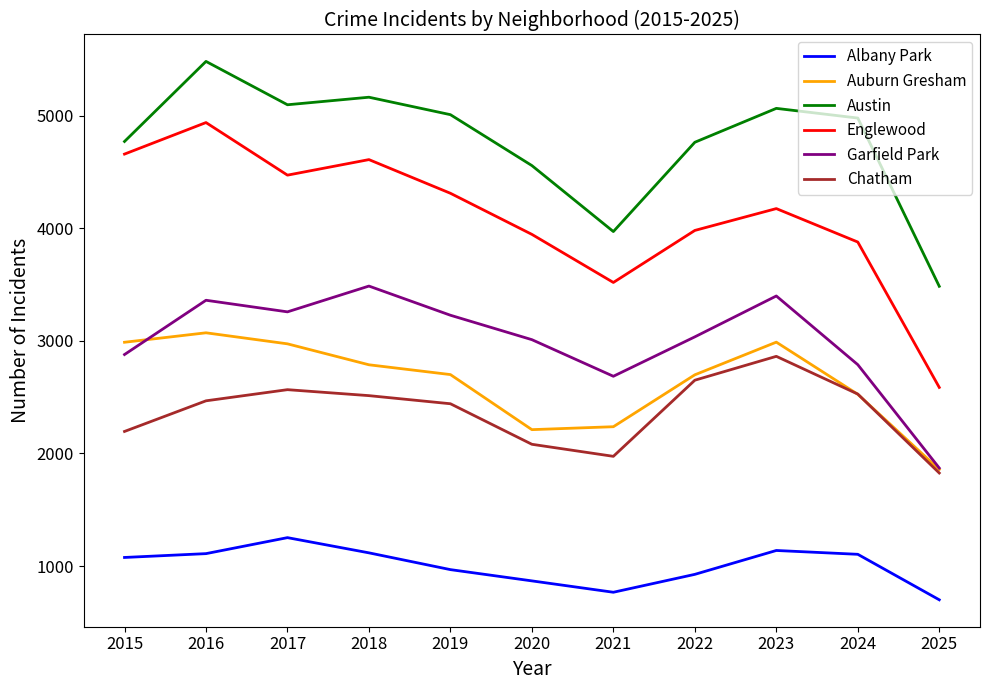

Does the chart have visible grid lines?

No